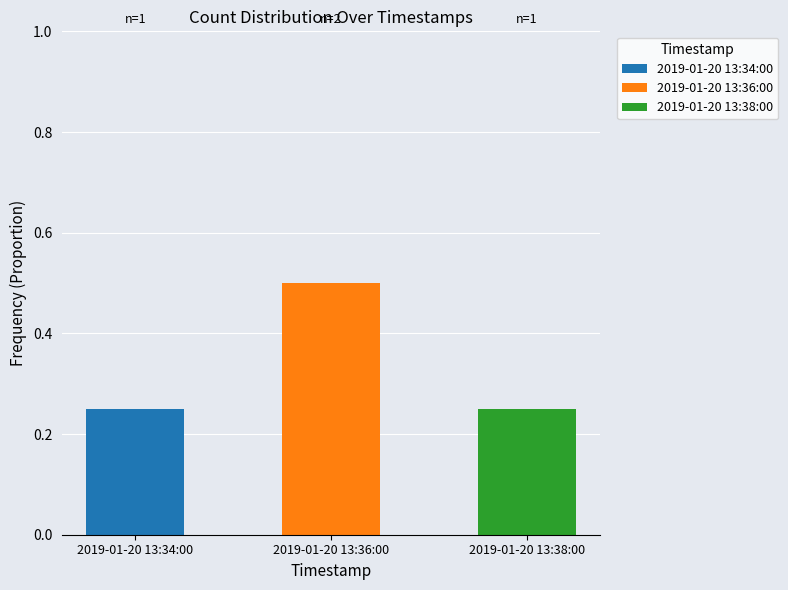

At which label does 2019-01-20 13:34:00 reach its peak?

2019-01-20 13:34:00